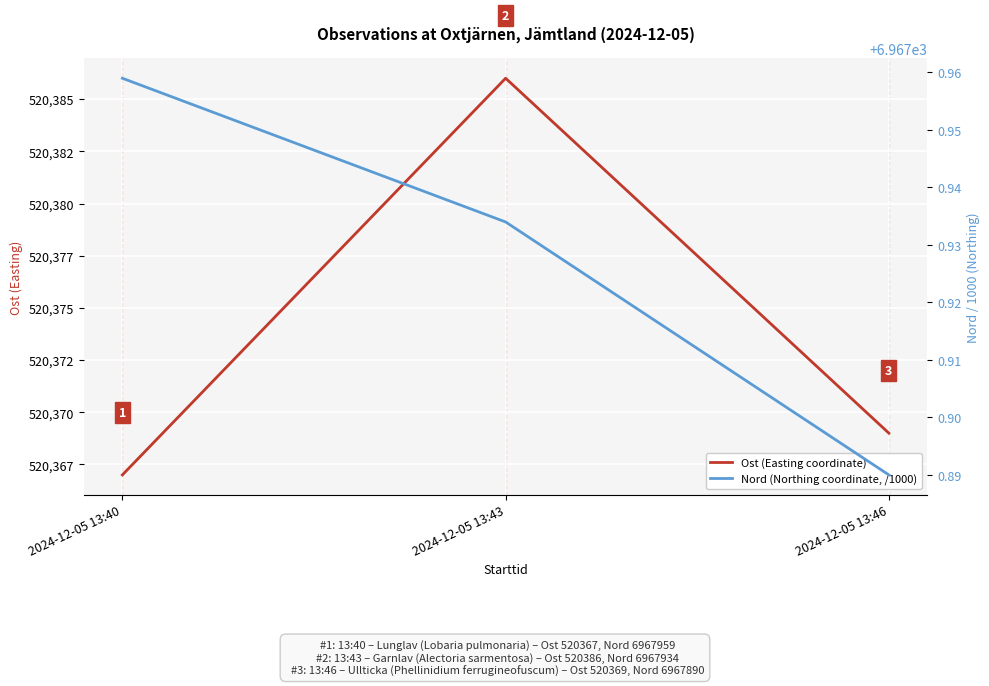

Rank the series by their average value, from lowest to highest.

Nord (Northing coordinate, /1000), Ost (Easting coordinate)